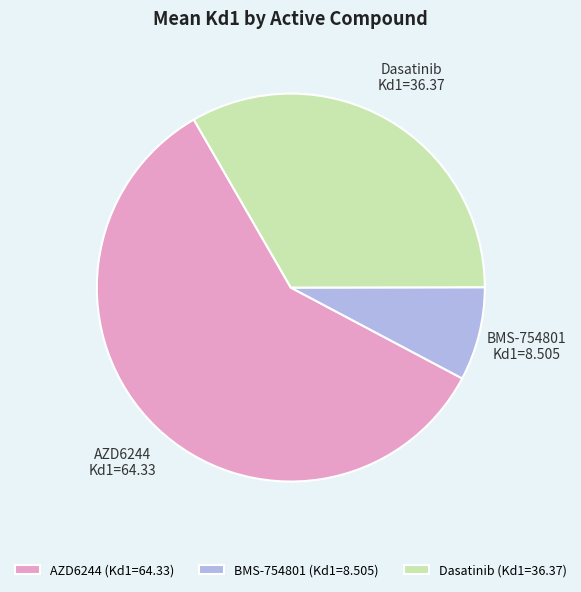

Which category has the biggest portion of the pie?

AZD6244